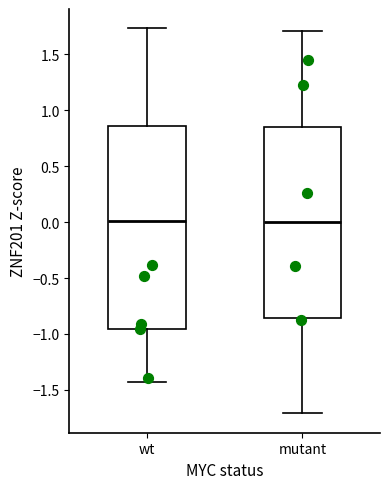

Which box is the tallest, from its lower edge to its upper edge?

wt